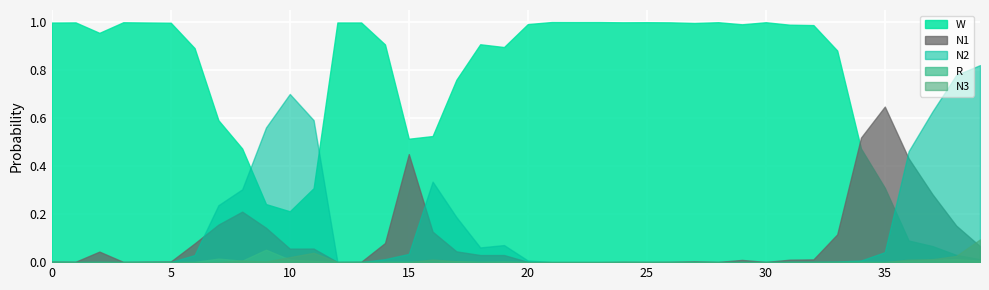

Between 19 and 23, which series saw the biggest shift?

W